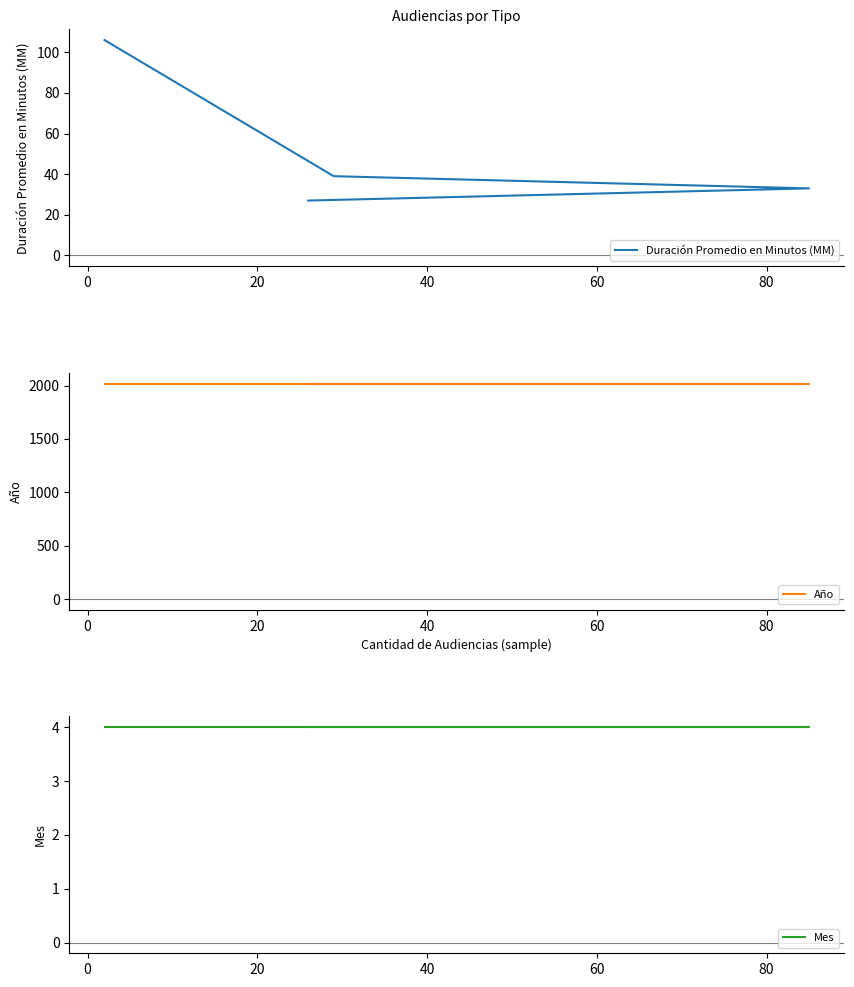

What is the maximum value shown in the chart?

2018